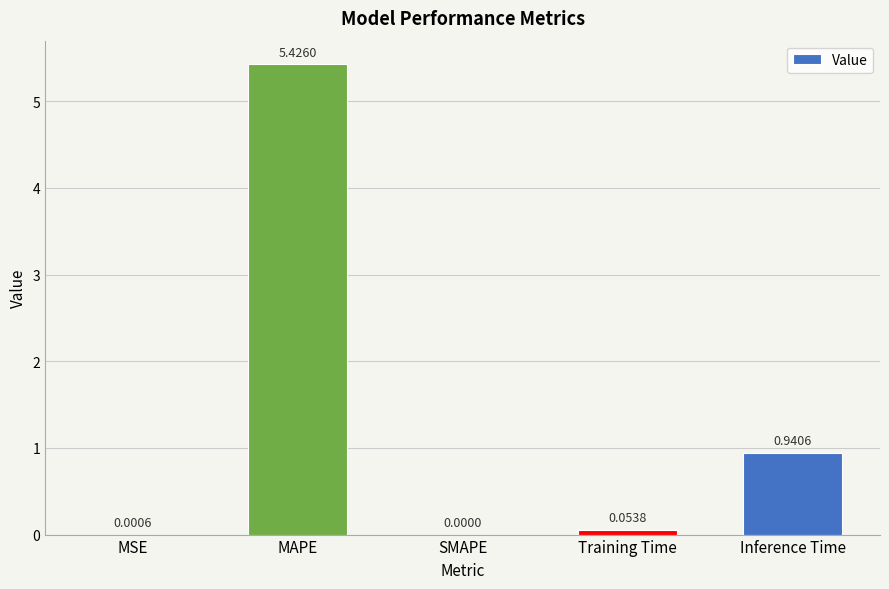

True or false: the data shows -3.3 at SMAPE.

False